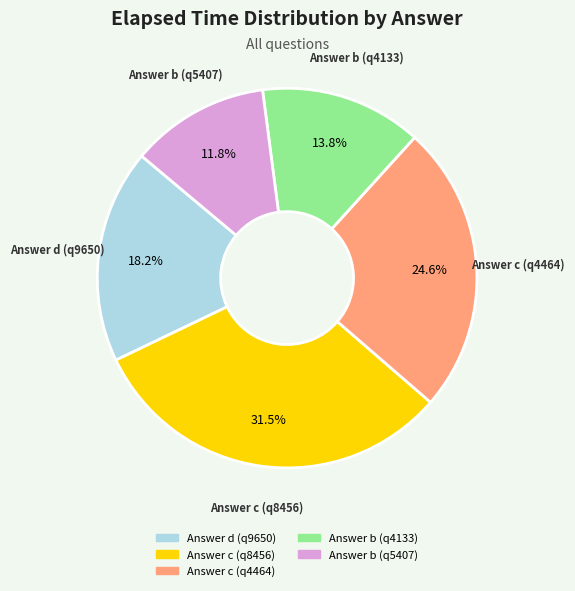

Does any single category account for the majority?

No